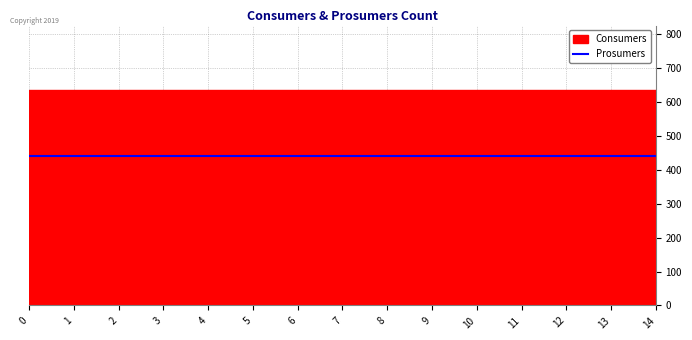

Reading left to right, what are all the values shown in this chart?

Consumers: 0=635	1=635	2=635	3=635	4=635	5=635	6=635	7=635	8=635	9=635	10=635	11=635	12=635	13=635	14=635
Prosumers: 0=440	1=440	2=440	3=440	4=440	5=440	6=440	7=440	8=440	9=440	10=440	11=440	12=440	13=440	14=440